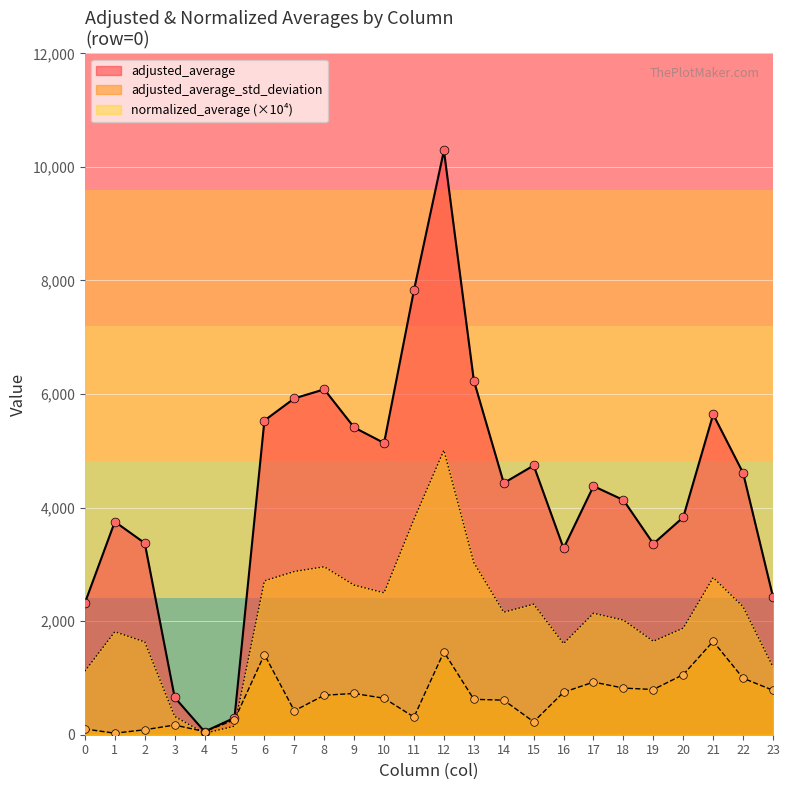

Which series reaches the minimum Y coordinate?

normalized_average